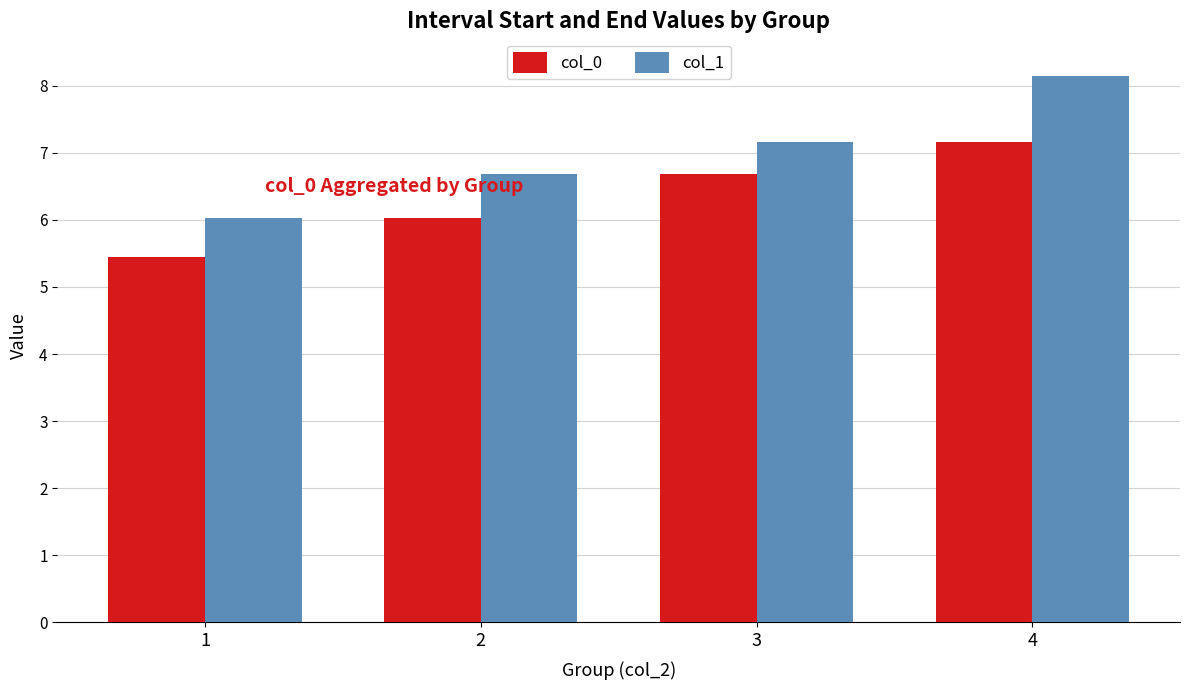

What is the difference between the second highest and second lowest values in the col_0 series?

0.7